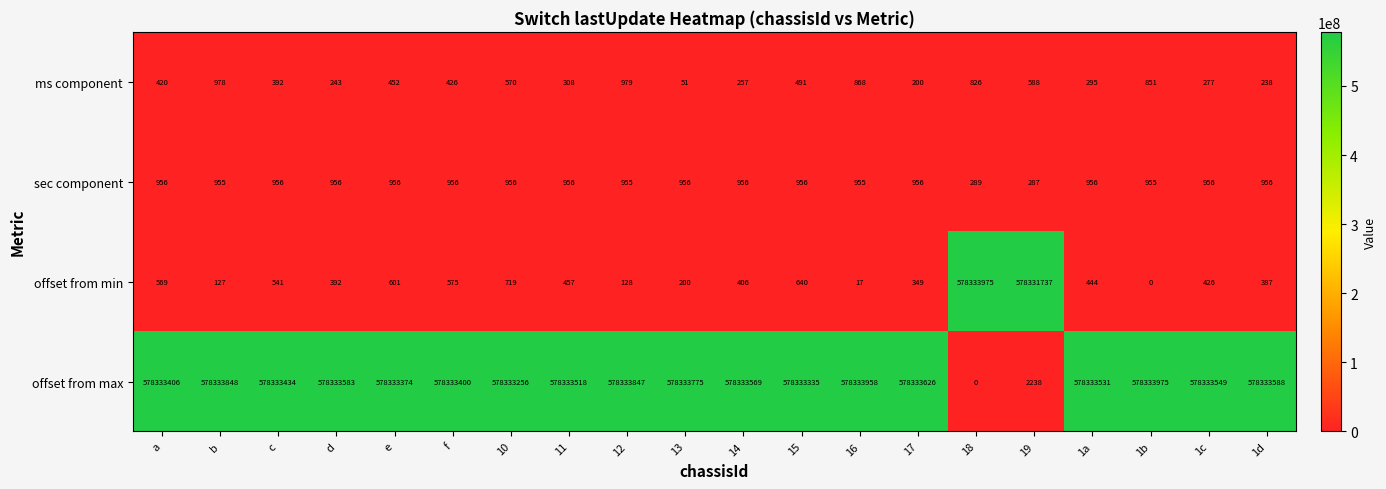

What is the spread (max minus min) of values at 18?

578333975